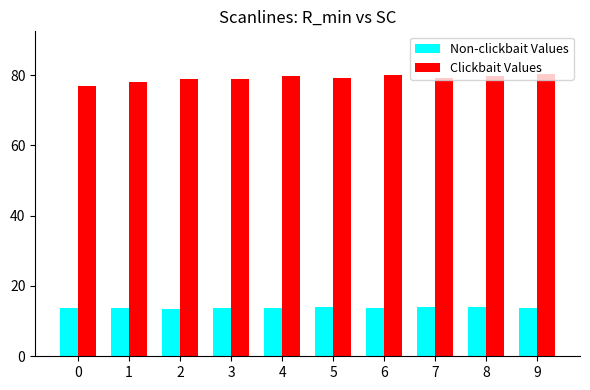

Rank the series at 1 from highest to lowest value.

Clickbait Values, Non-clickbait Values